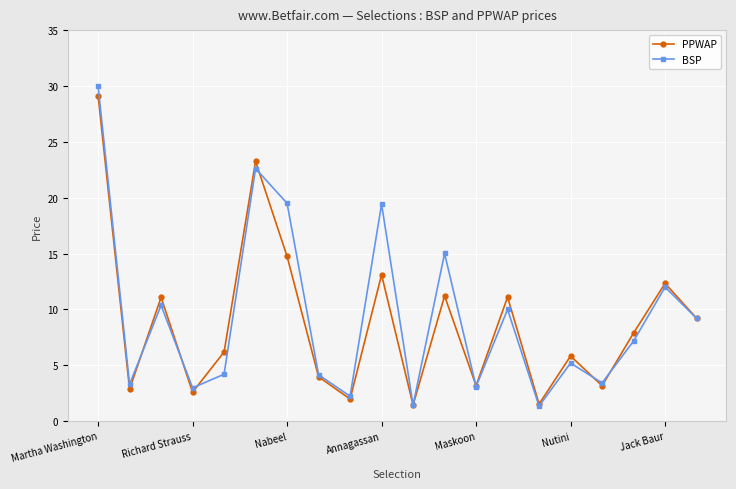

True or false: BSP and PPWAP intersect in this chart.

True